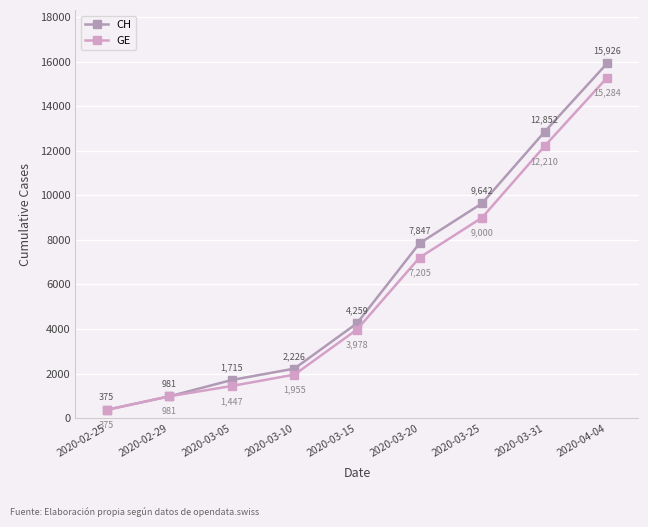

Which label corresponds to the largest value in the chart?

2020-04-04